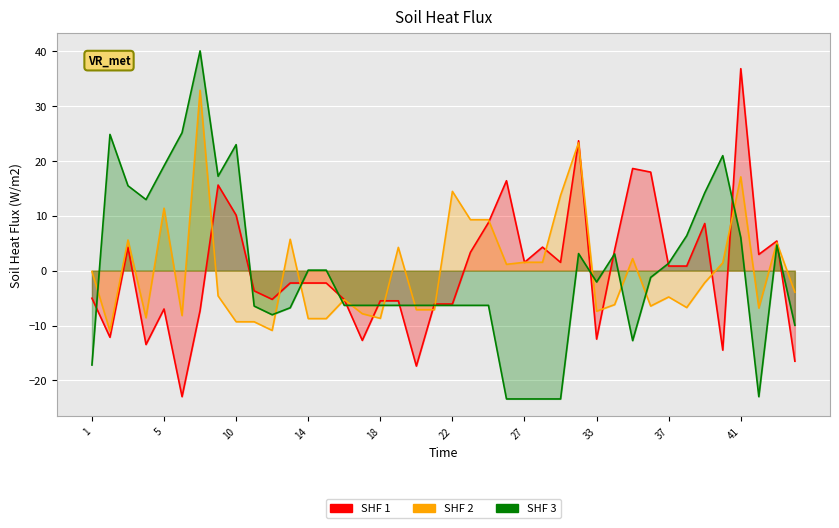

Reading left to right, extract all data points from this chart.

col_8: -5.0	-12.1	4.3	-13.5	-7.0	-23.0	-7.3	15.6	10.1	-3.7	-5.2	-2.2	-2.2	-2.2	-5.3	-12.7	-5.5	-5.5	-17.4	-6.1	-6.1	3.4	8.8	16.4	1.5	4.3	1.5	23.7	-12.5	3.8	18.6	18.0	0.8	0.8	8.6	-14.5	36.8	3.0	5.4	-16.5
col_9: -0.1	-11.0	5.6	-8.6	11.4	-8.2	32.9	-4.6	-9.3	-9.3	-10.9	5.7	-8.7	-8.7	-5.3	-7.8	-8.7	4.2	-7.1	-7.1	14.5	9.3	9.3	1.2	1.5	1.5	13.7	23.3	-7.4	-6.2	2.2	-6.4	-4.8	-6.7	-2.2	1.4	17.1	-6.8	5.1	-3.9
col_7: -17.2	24.8	15.5	13.0	19.1	25.2	40.1	17.2	23.0	-6.5	-8.0	-6.8	0.1	0.1	-6.3	-6.3	-6.3	-6.3	-6.3	-6.3	-6.3	-6.3	-6.3	-23.4	-23.4	-23.4	-23.4	3.1	-2.1	3.1	-12.7	-1.2	1.4	6.4	14.2	21.0	6.0	-23.0	4.7	-9.9